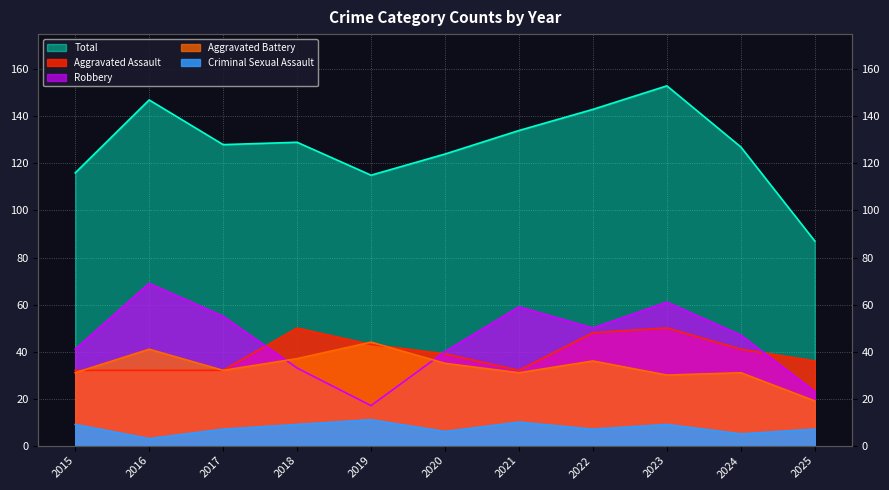

True or false: Criminal Sexual Assault has a value of 12 at 2023.

False